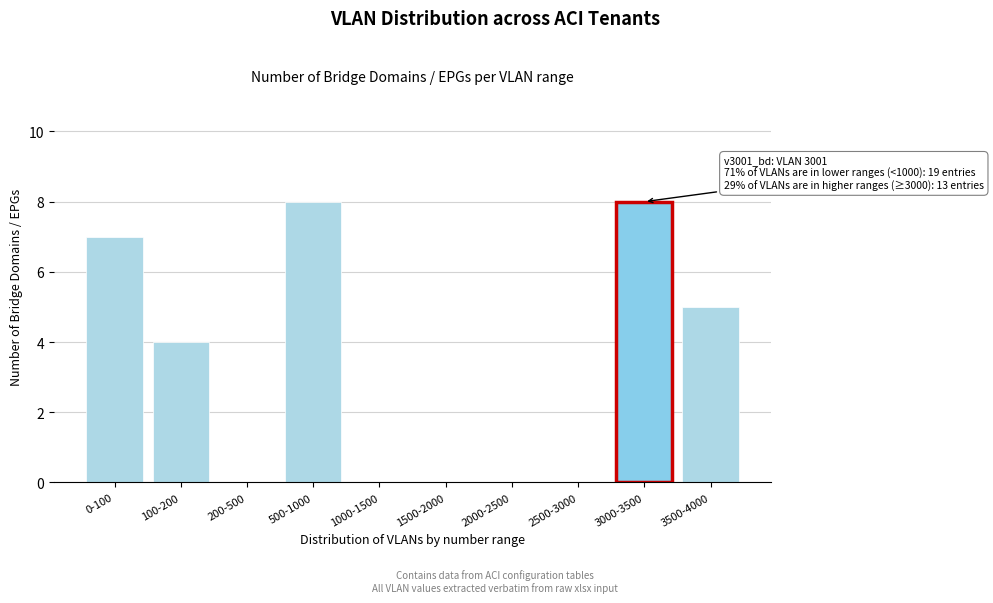

Reading left to right, list all the values displayed in this chart.

0-100=7	100-200=4	200-500=0	500-1000=8	1000-1500=0	1500-2000=0	2000-2500=0	2500-3000=0	3000-3500=8	3500-4000=5